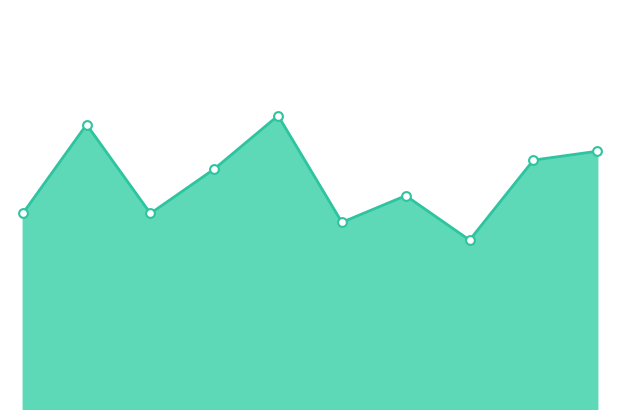

How many lines are shown in the chart?

1